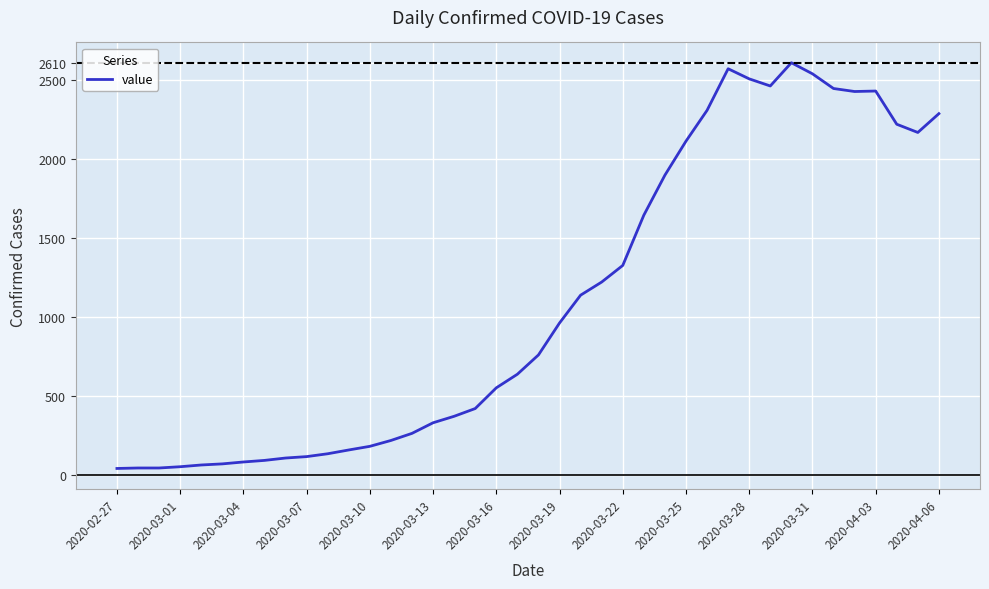

How many lines are shown in the chart?

1